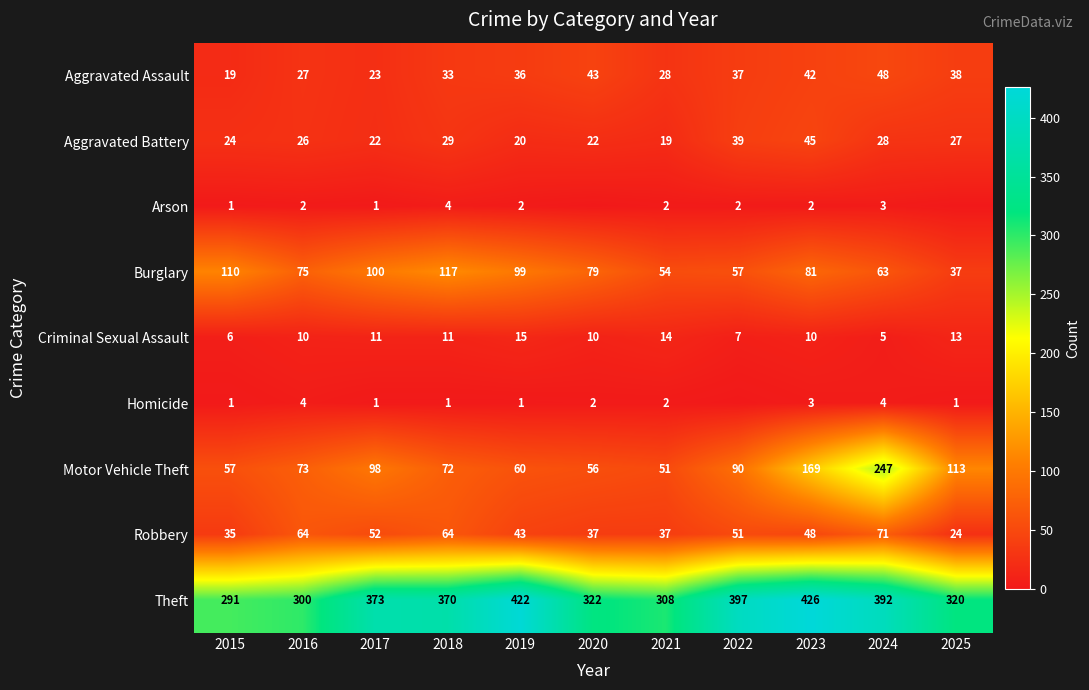

At which label is Aggravated Battery closest to 32?

2018